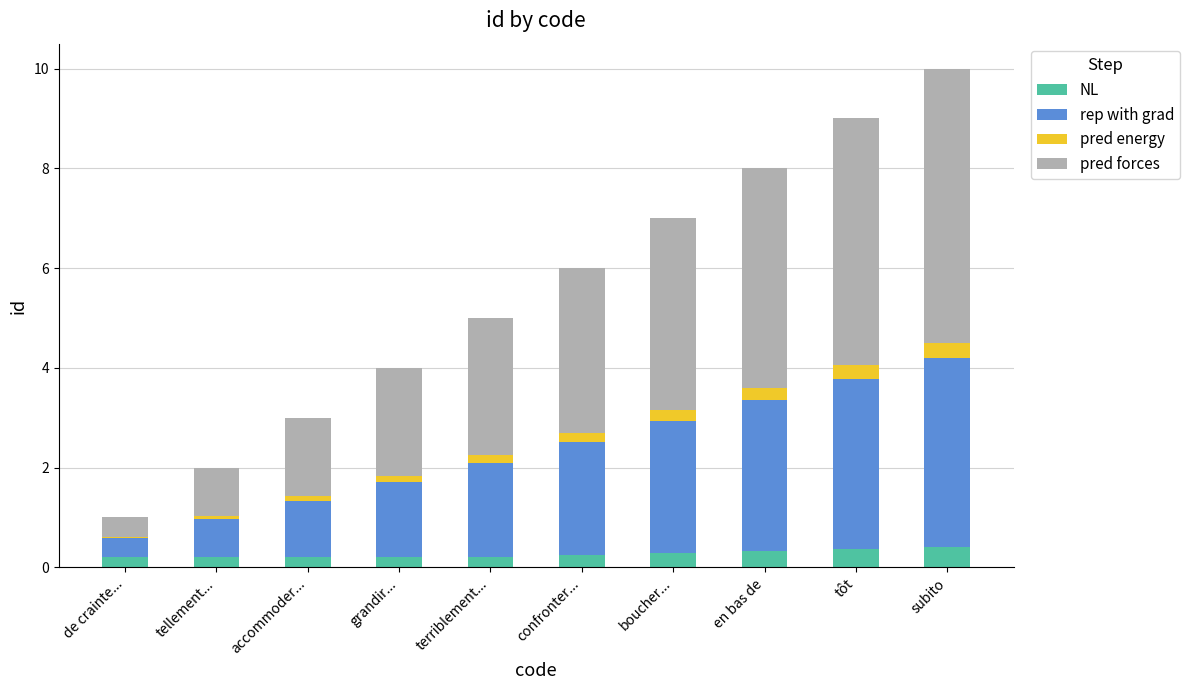

At which category is the sum across all series the highest?

subito